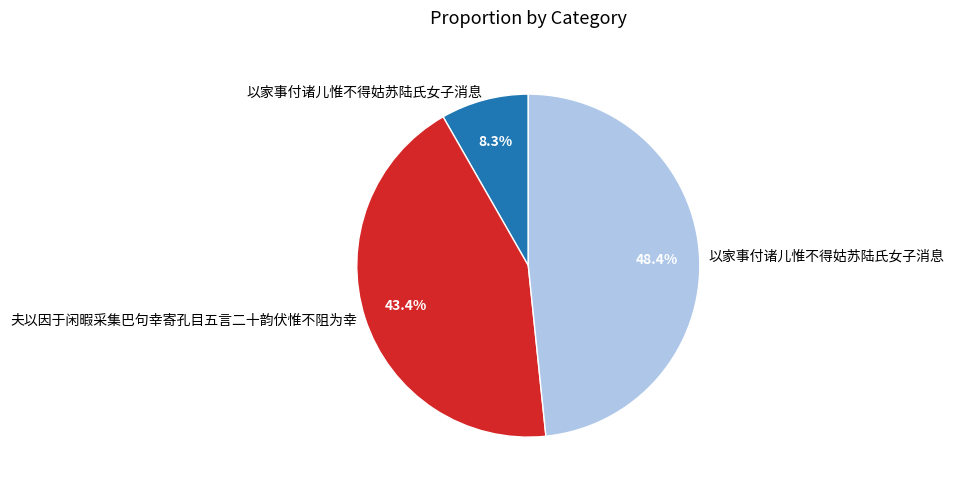

Is there any slice that represents more than half of the pie?

No